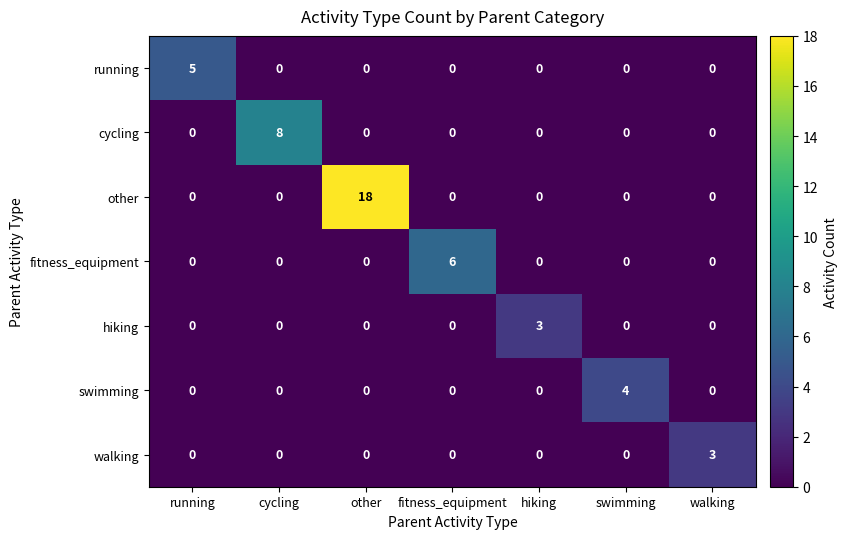

What value does the hiking series have at hiking?

3